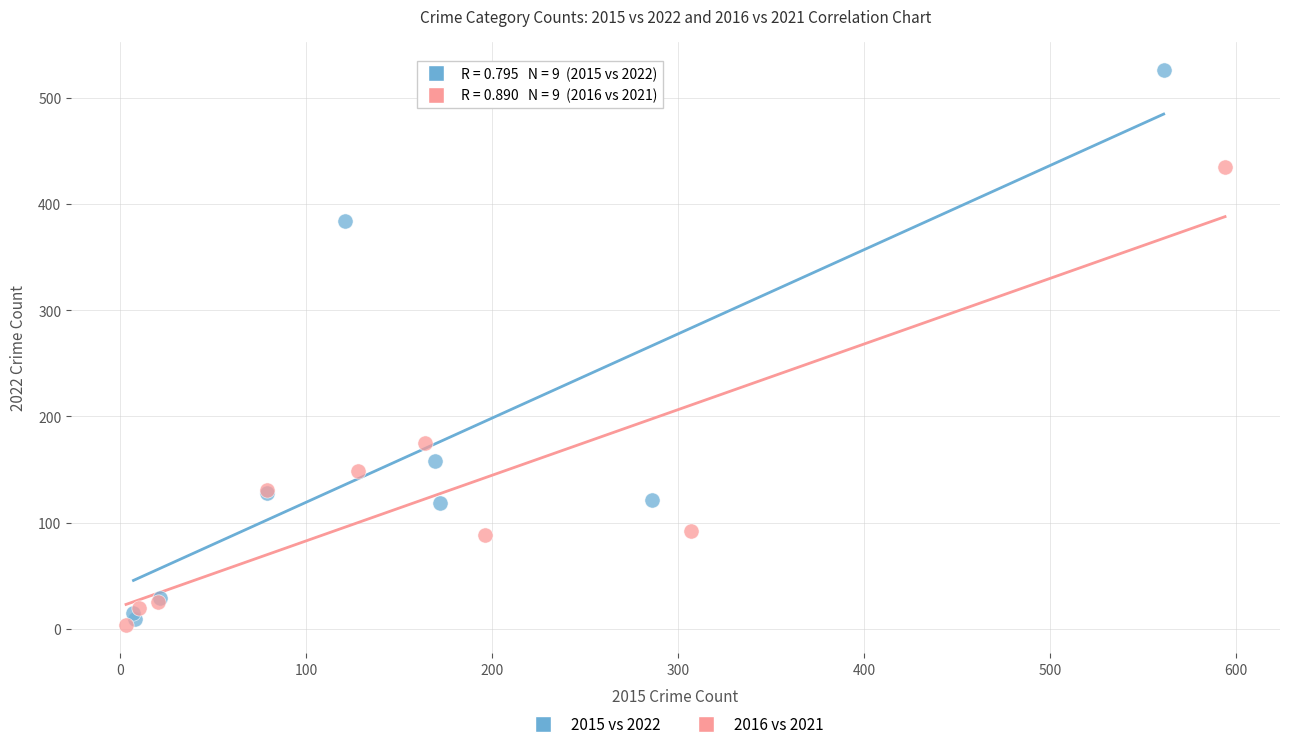

Which series has the largest Y range (max minus min)?

2015 vs 2022